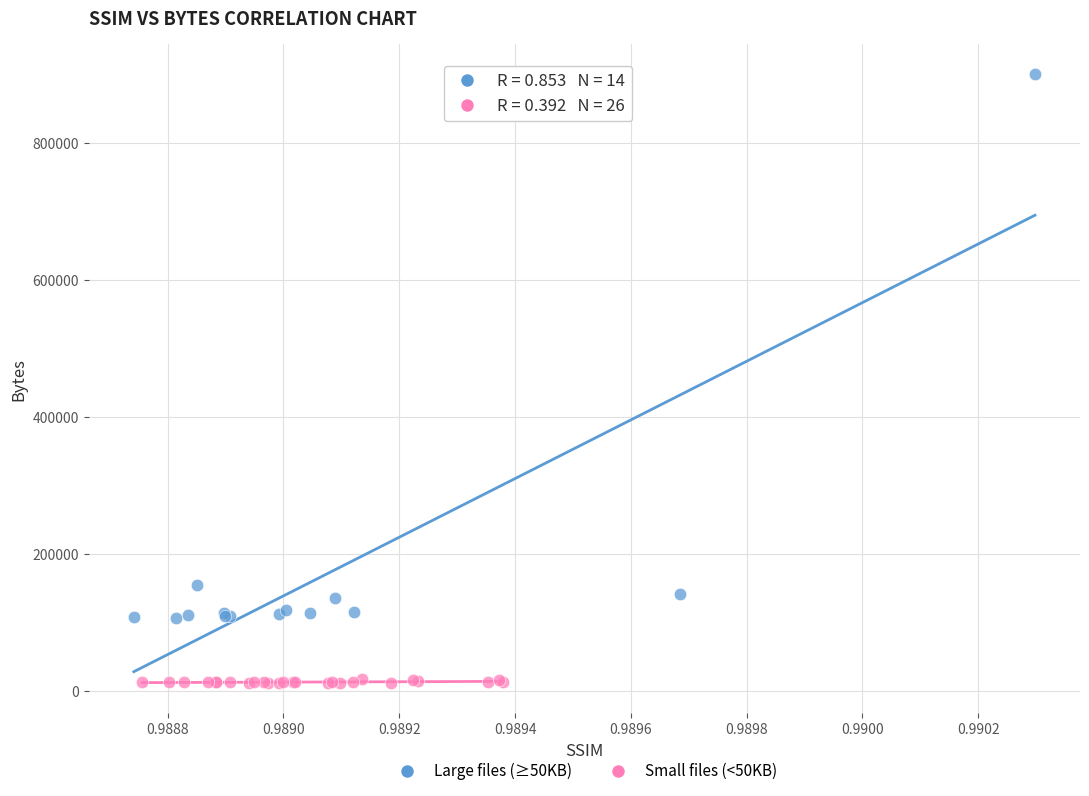

Which series reaches the maximum Y coordinate?

Large files (≥50KB)